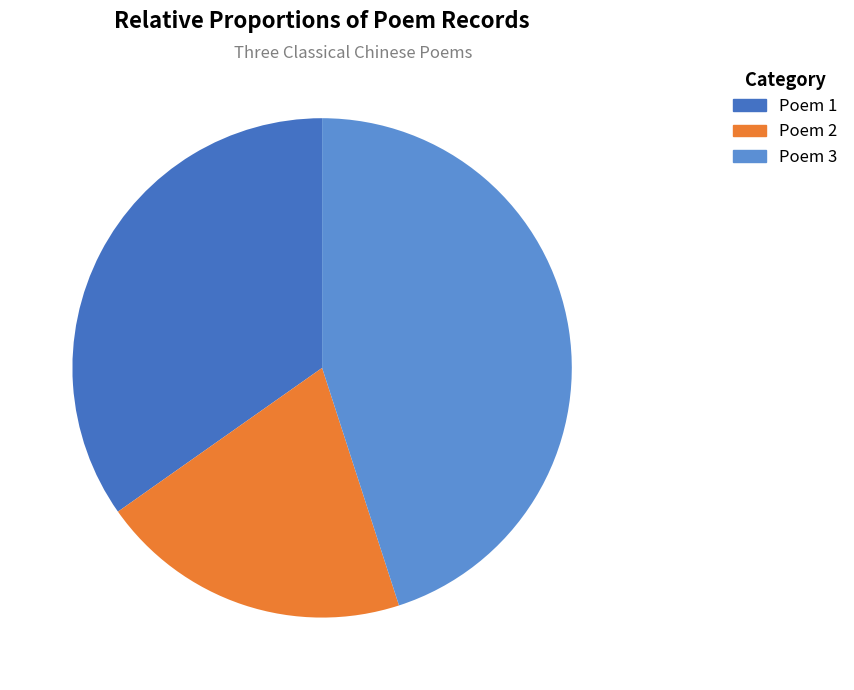

Is there any slice that represents more than half of the pie?

No